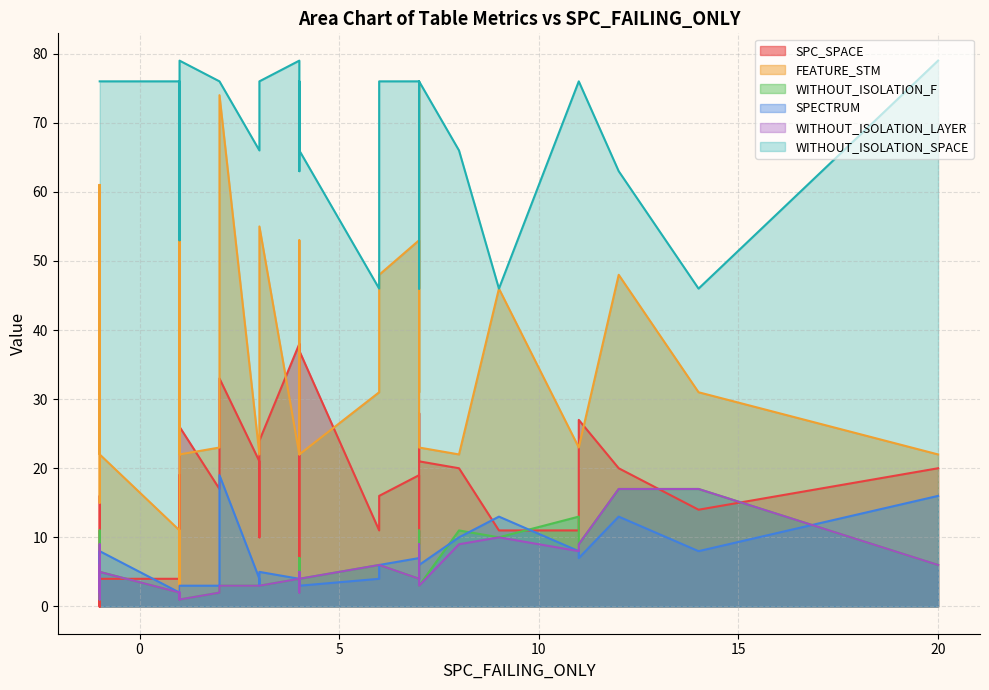

How many lines are shown in the chart?

6